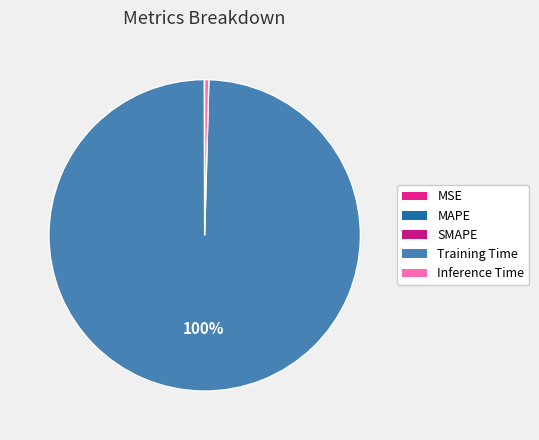

Which slice is the smallest?

MSE